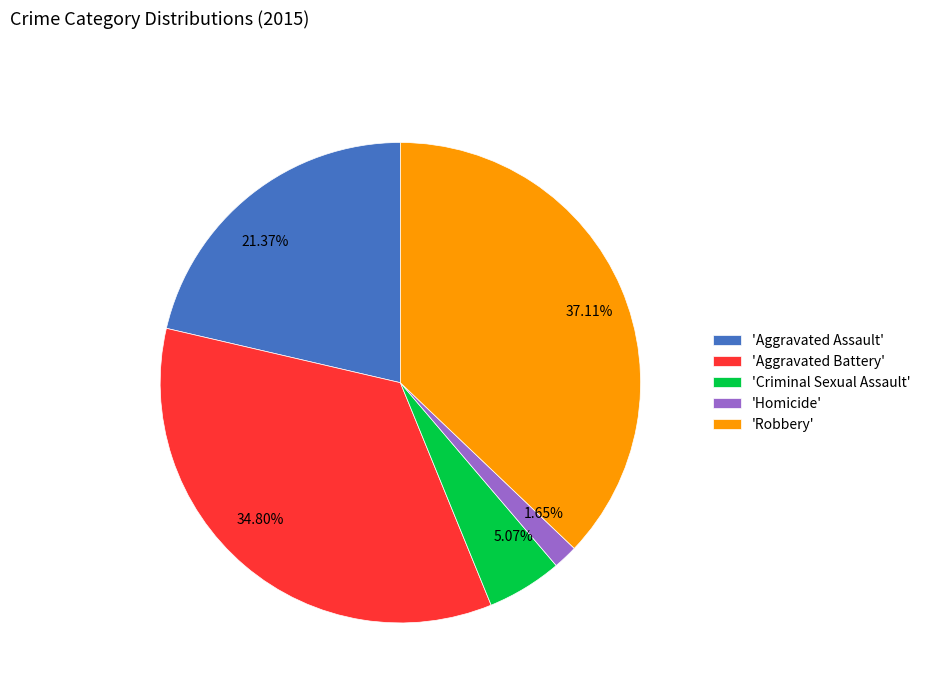

Is there a majority slice in this chart?

No